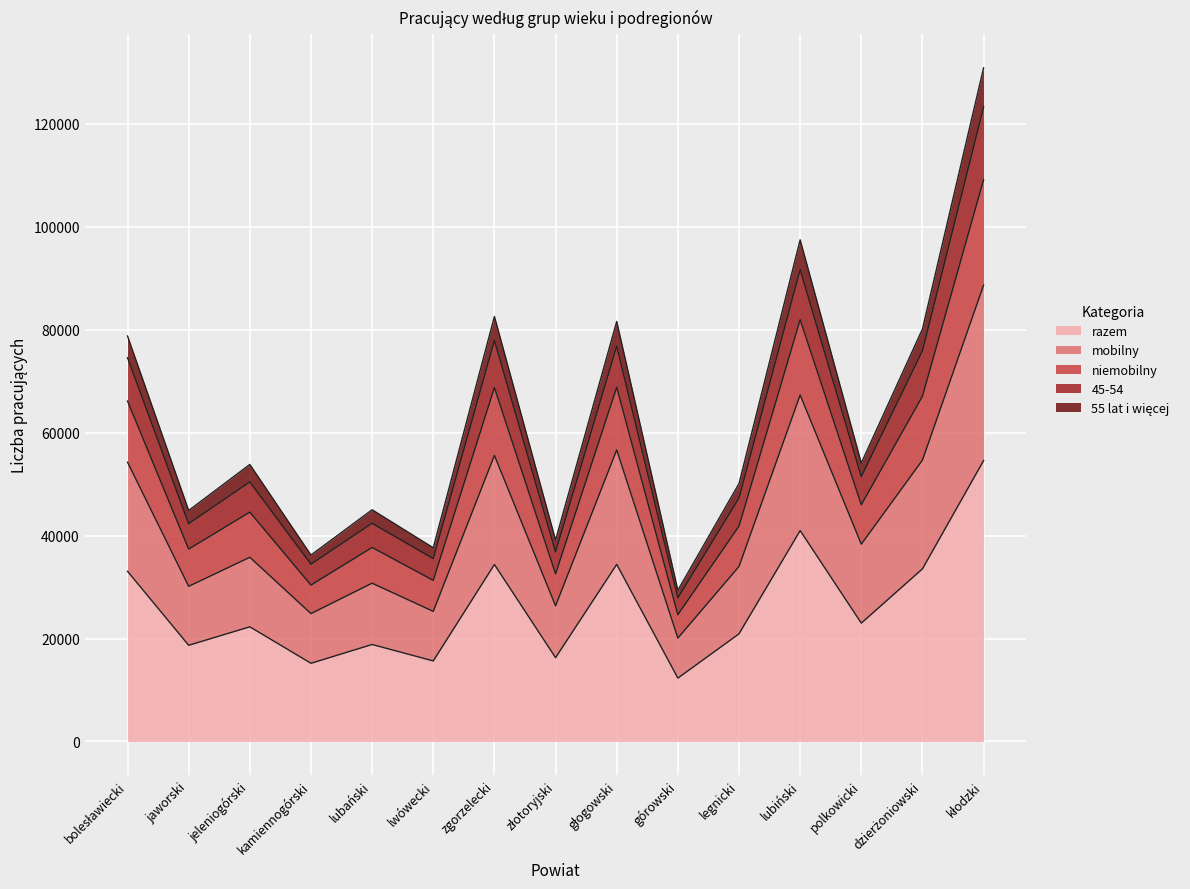

True or false: razem and 45-54 intersect in this chart.

False